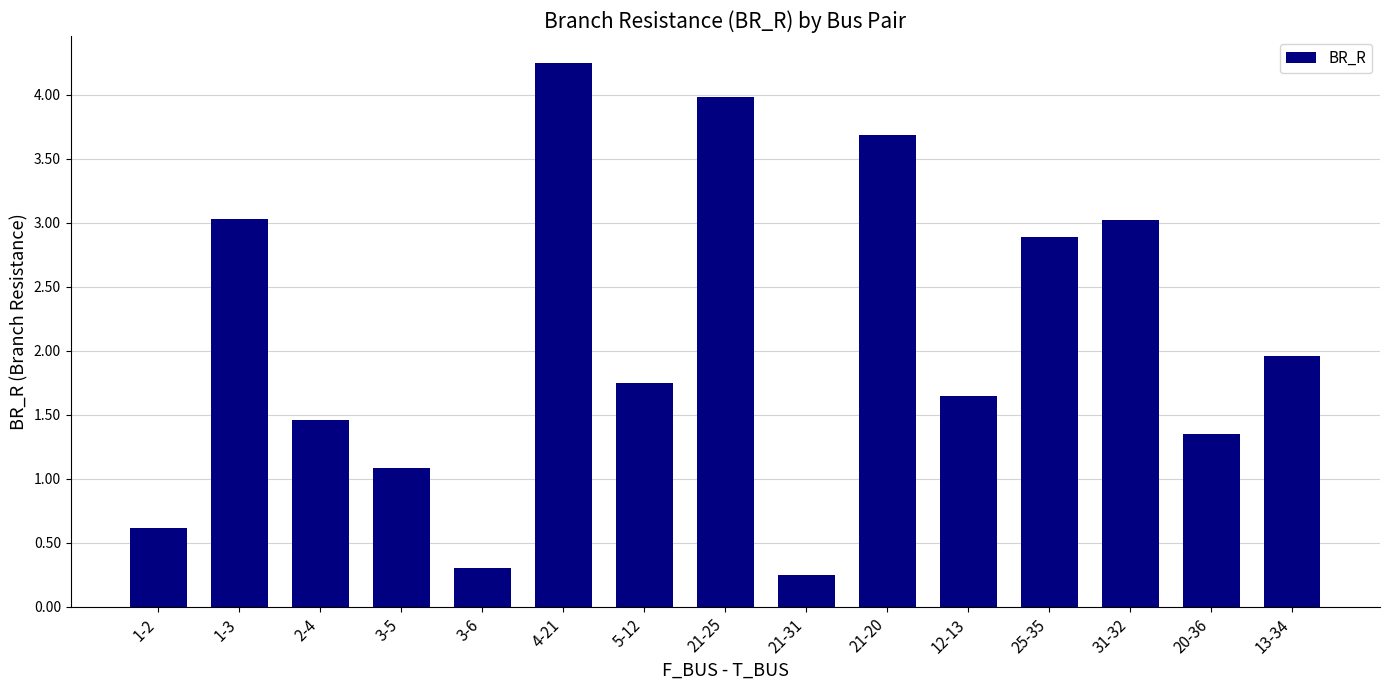

What is the label of the 5th bar from the left?

3-6